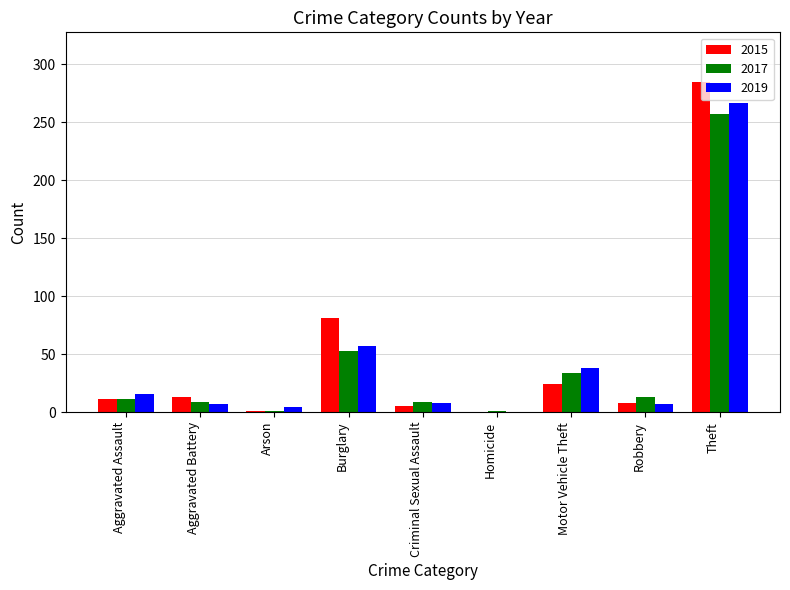

How many values in 2019 are above zero?

8